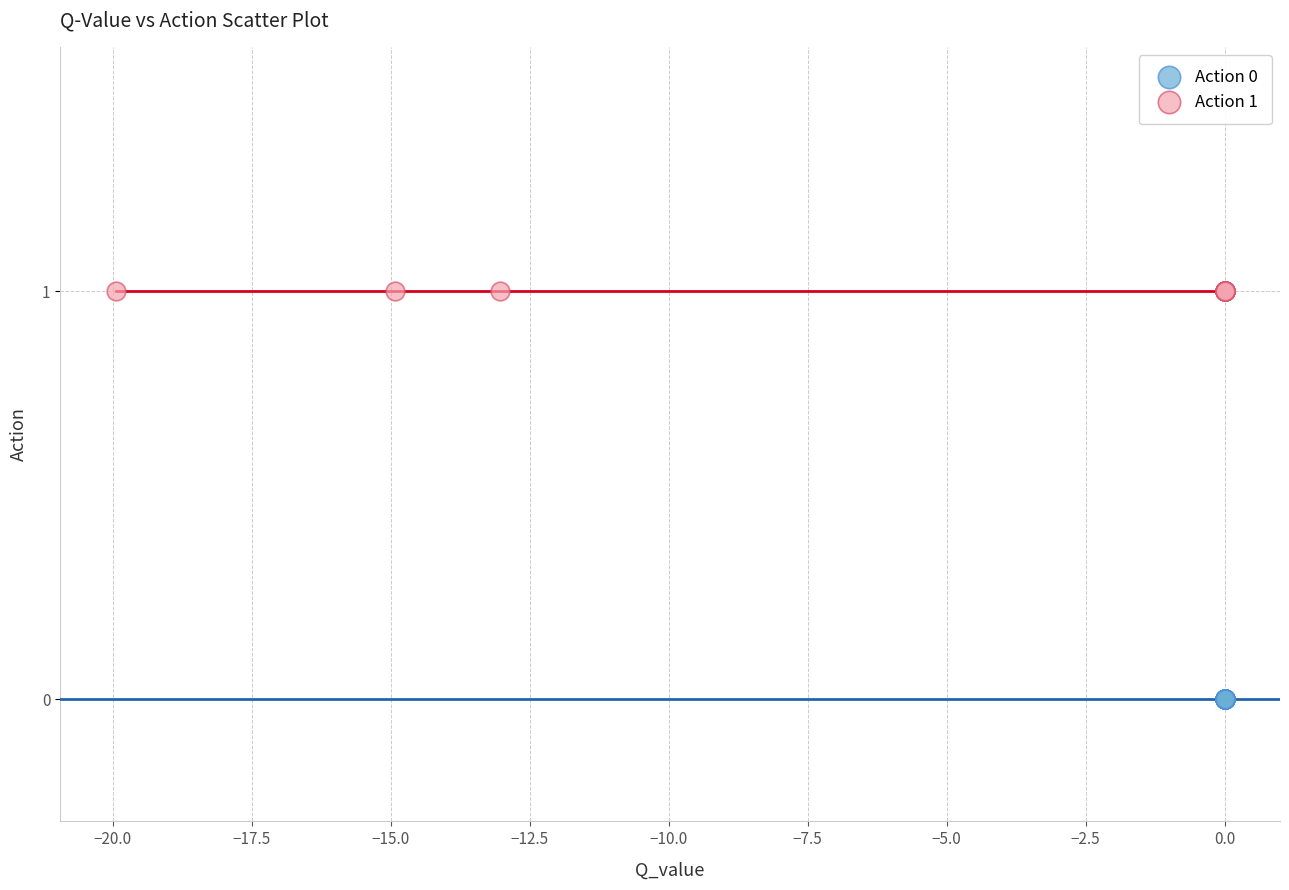

Which series reaches the minimum Y coordinate?

Action 0